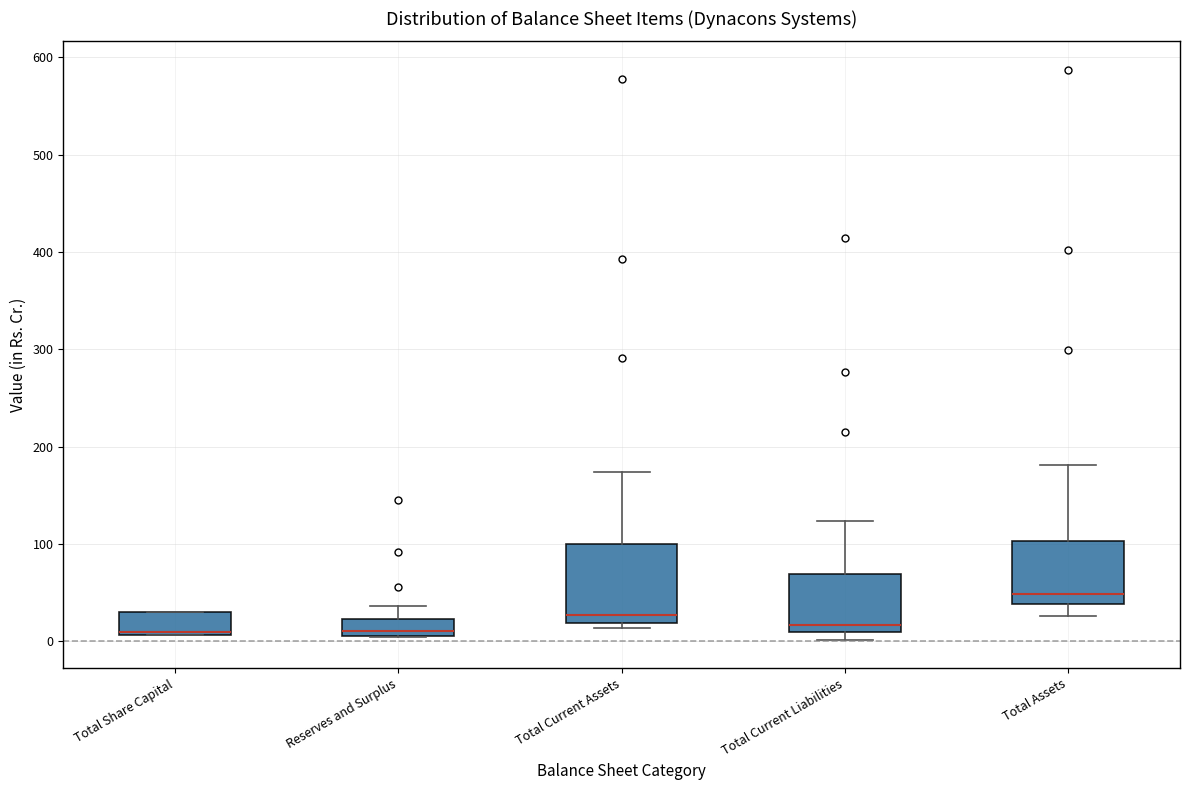

Reading left to right, read every box against the y-axis: the position of its median line, the range the box covers, and the ends of its whiskers. The values are not printed on the chart, so give them approximately, as read against the axis.

Total Share Capital: median 10 (just above the box's lower edge), box 10 to 30, whiskers 10 to 30
Reserves and Surplus: median 10 (just above the box's lower edge), box 10 to 20, whiskers 0 to 40
Total Current Assets: median 30, box 20 to 100, whiskers 10 to 170
Total Current Liabilities: median 20, box 10 to 70, whiskers 0 to 120
Total Assets: median 50, box 40 to 100, whiskers 30 to 180